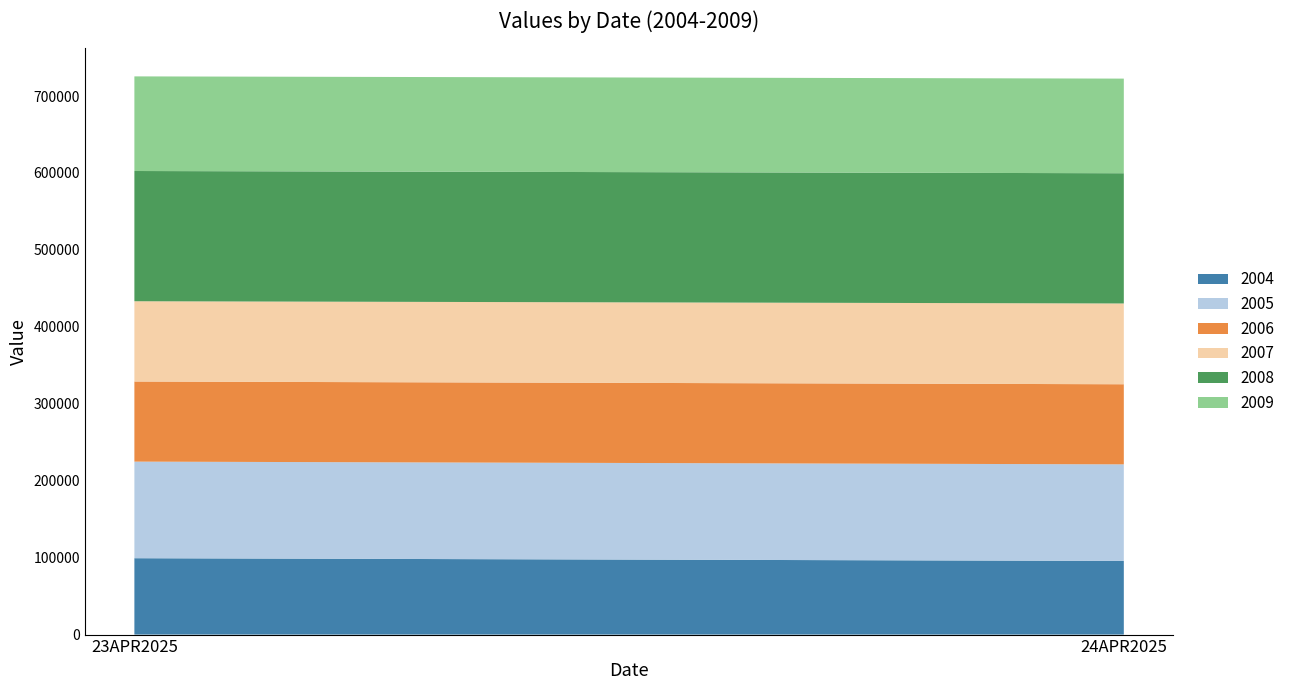

Reading left to right, extract all data points from this chart.

2004: 99264	95697
2005: 125558	125558
2006: 104110	104110
2007: 104331	104998
2008: 169265	169265
2009: 122995	122995